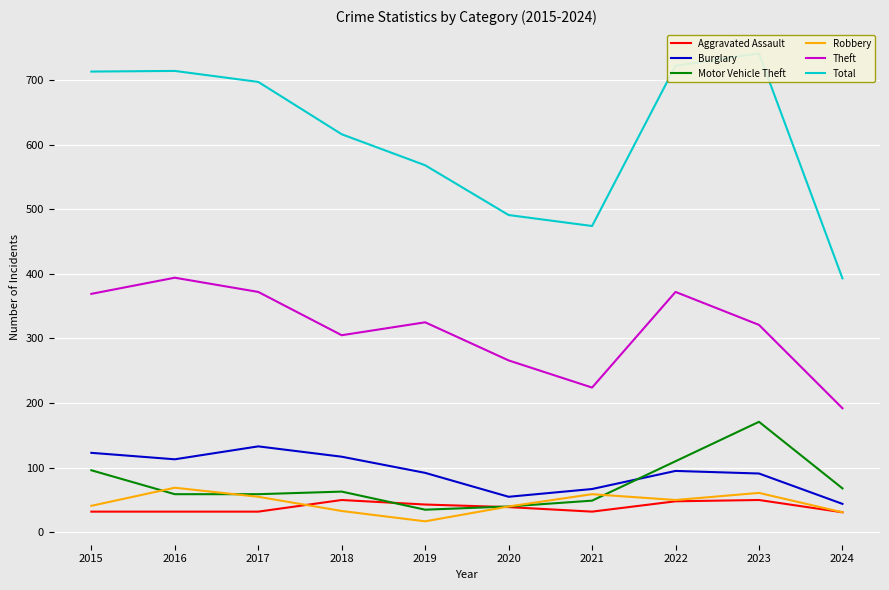

What is the sum of all Aggravated Assault values?

389